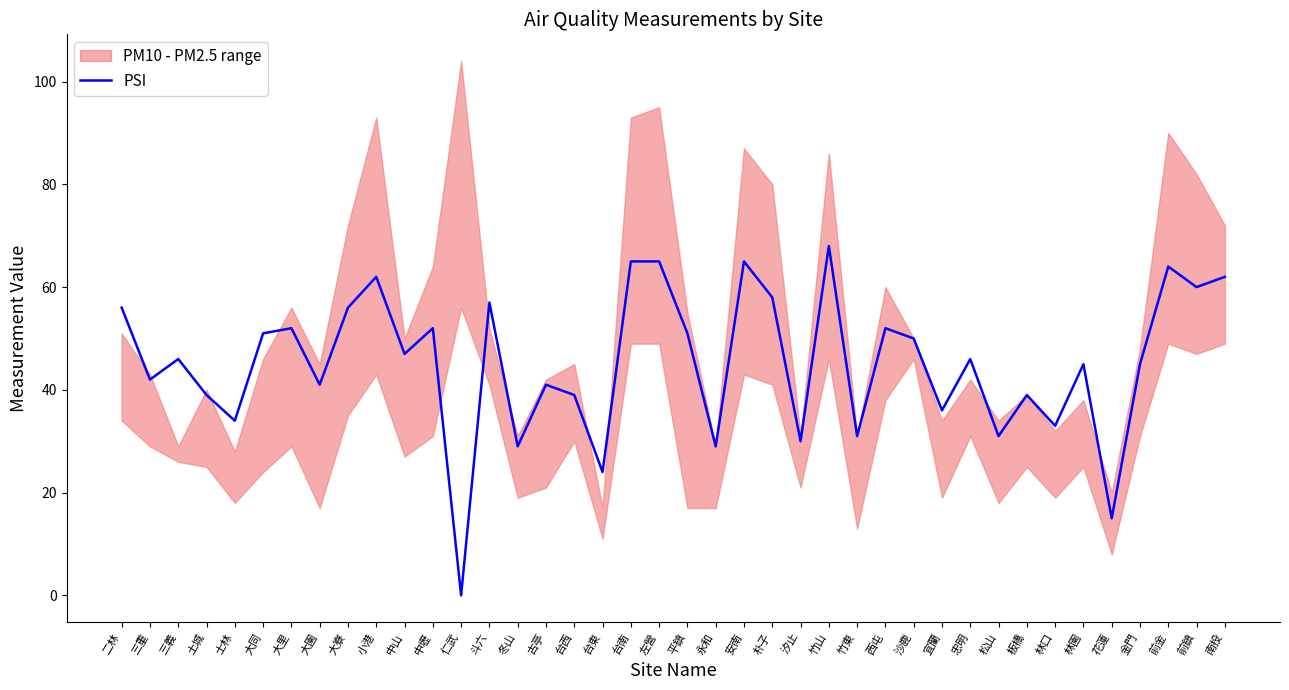

Count the number of categories in the chart.

40